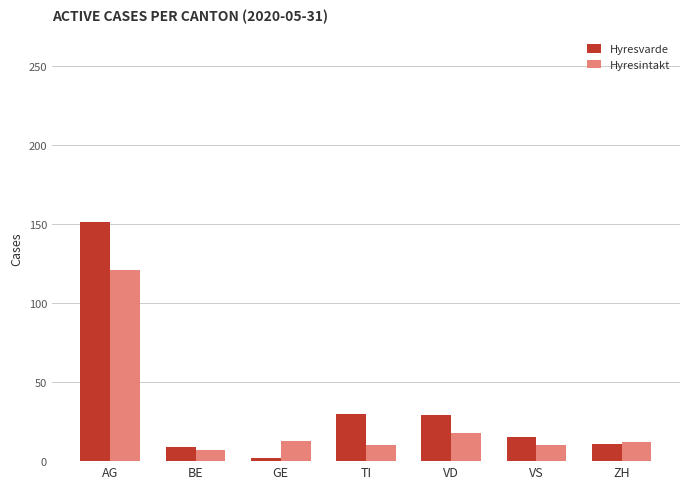

Which series has the widest spread of values?

Hyresvarde